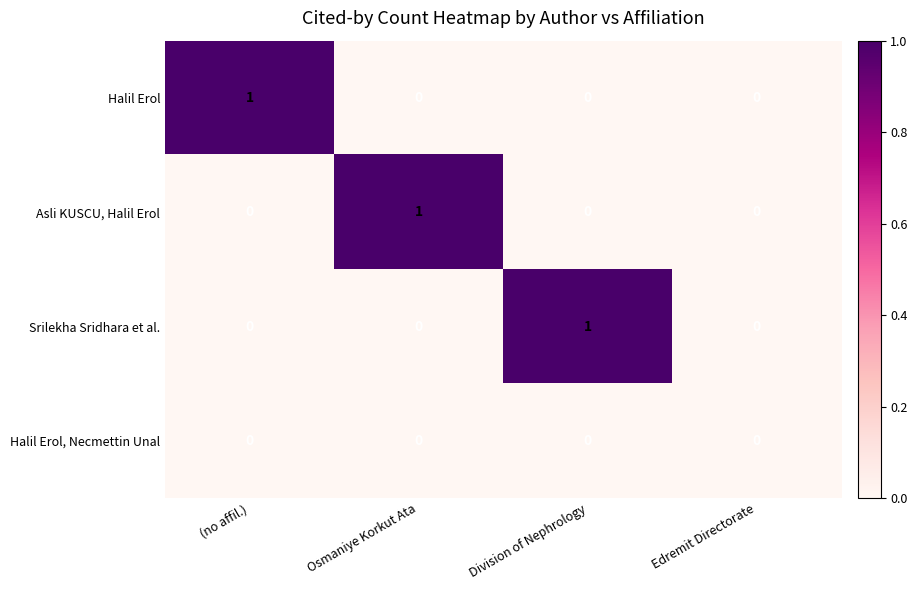

Count the Halil Erol values in the range 0 to 1.

4